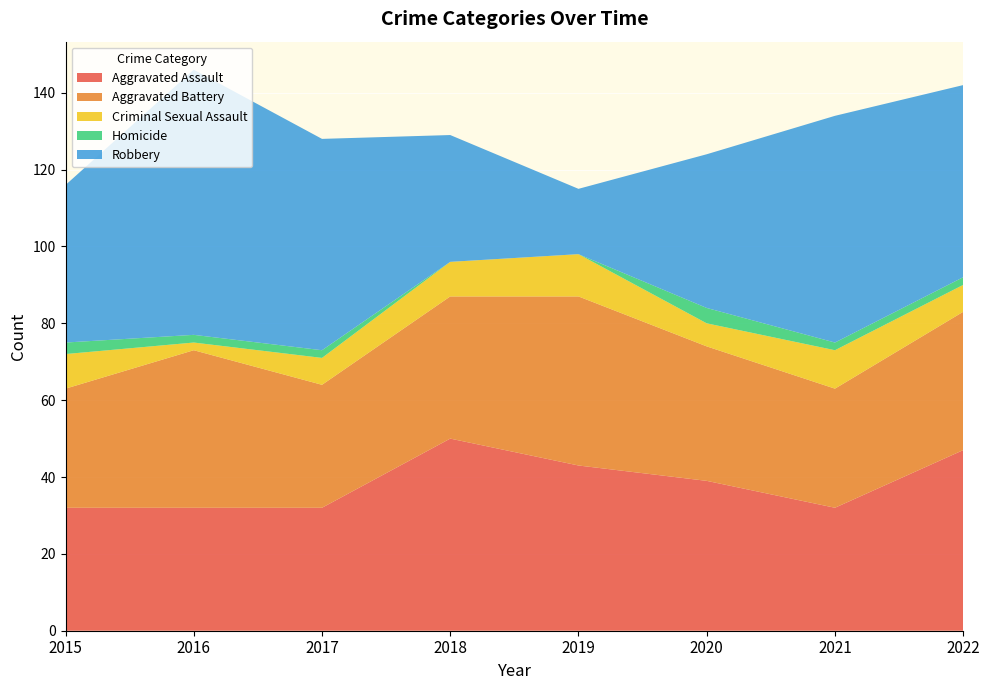

Reading right to left, extract all data points from this chart.

Aggravated Assault: 2022=47	2021=32	2020=39	2019=43	2018=50	2017=32	2016=32	2015=32
Aggravated Battery: 2022=36	2021=31	2020=35	2019=44	2018=37	2017=32	2016=41	2015=31
Criminal Sexual Assault: 2022=7	2021=10	2020=6	2019=11	2018=9	2017=7	2016=2	2015=9
Homicide: 2022=2	2021=2	2020=4	2019=0	2018=0	2017=2	2016=2	2015=3
Robbery: 2022=50	2021=59	2020=40	2019=17	2018=33	2017=55	2016=69	2015=41